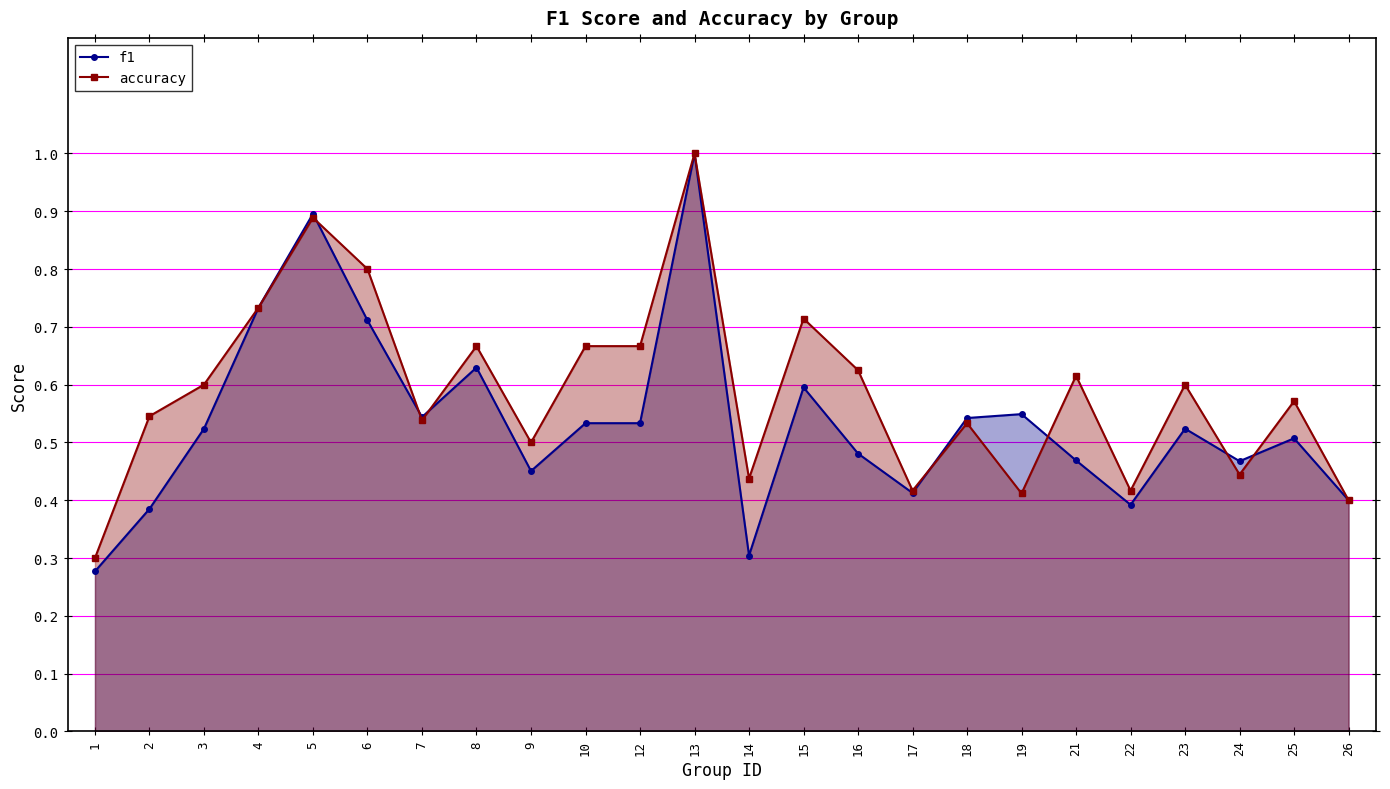

The f1 series shows 0.2 at 18. True or false?

False